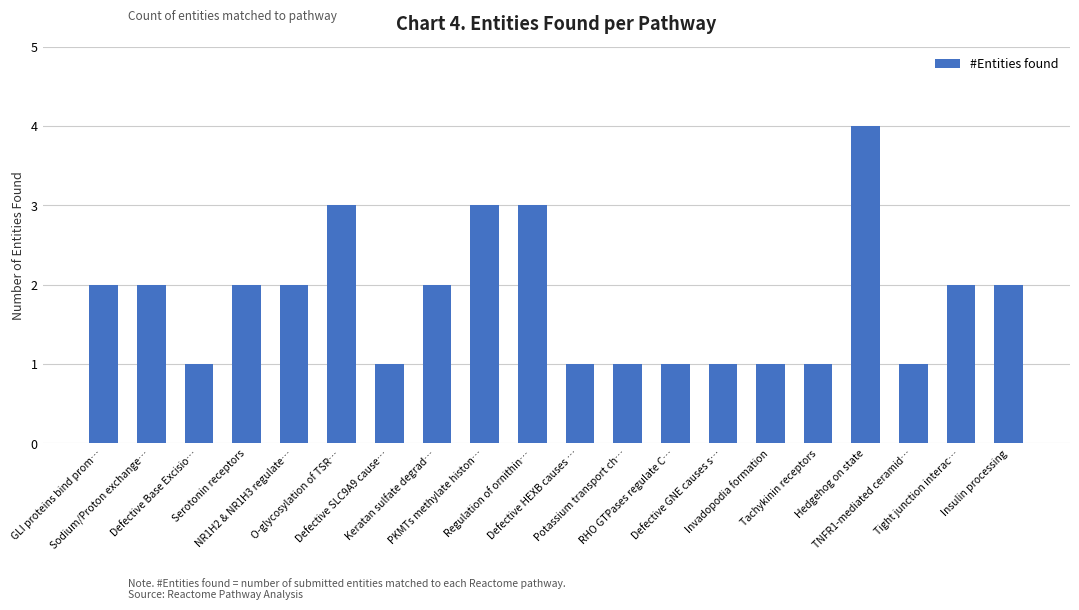

Count the number of categories in the chart.

20